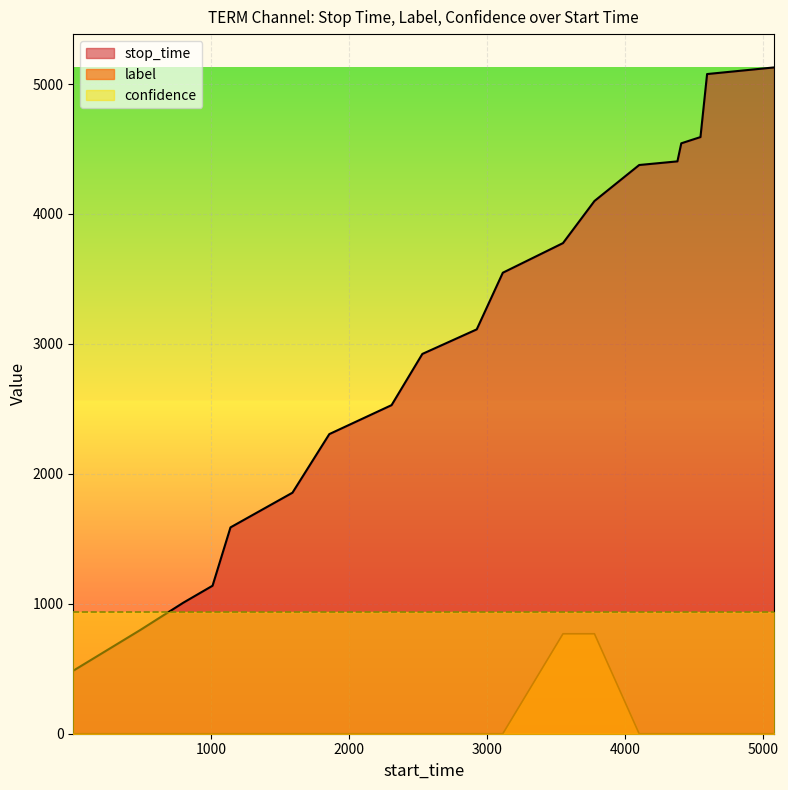

Which series has the widest spread of values?

stop_time